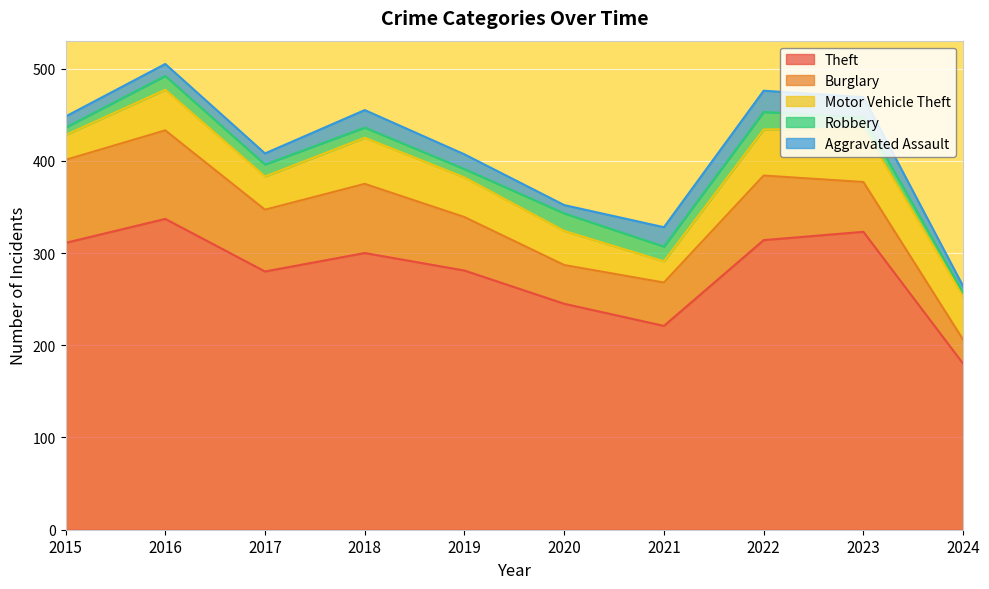

How many lines are shown in the chart?

5